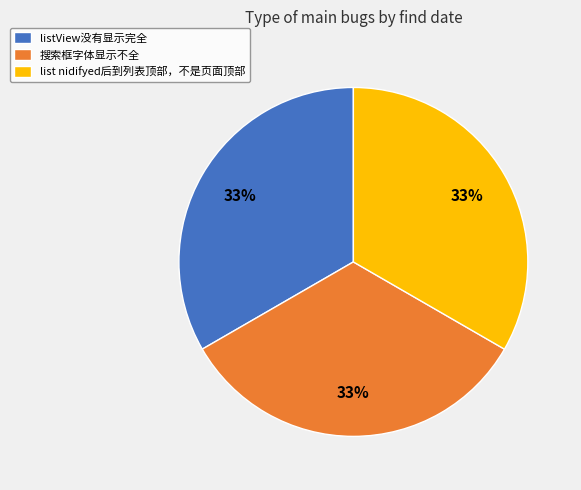

To the nearest percent, what is the combined percentage of listView没有显示完全 and list nidifyed后到列表顶部，不是页面顶部?

67%